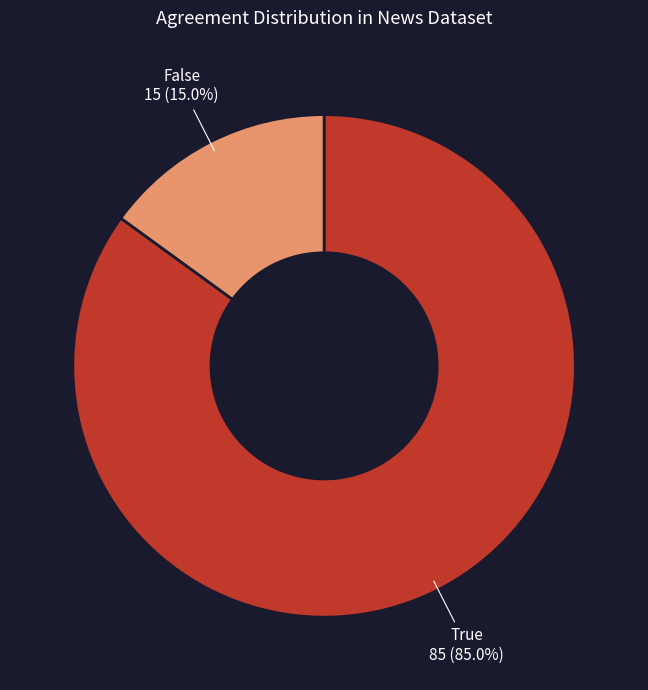

Which slice is the smallest?

False